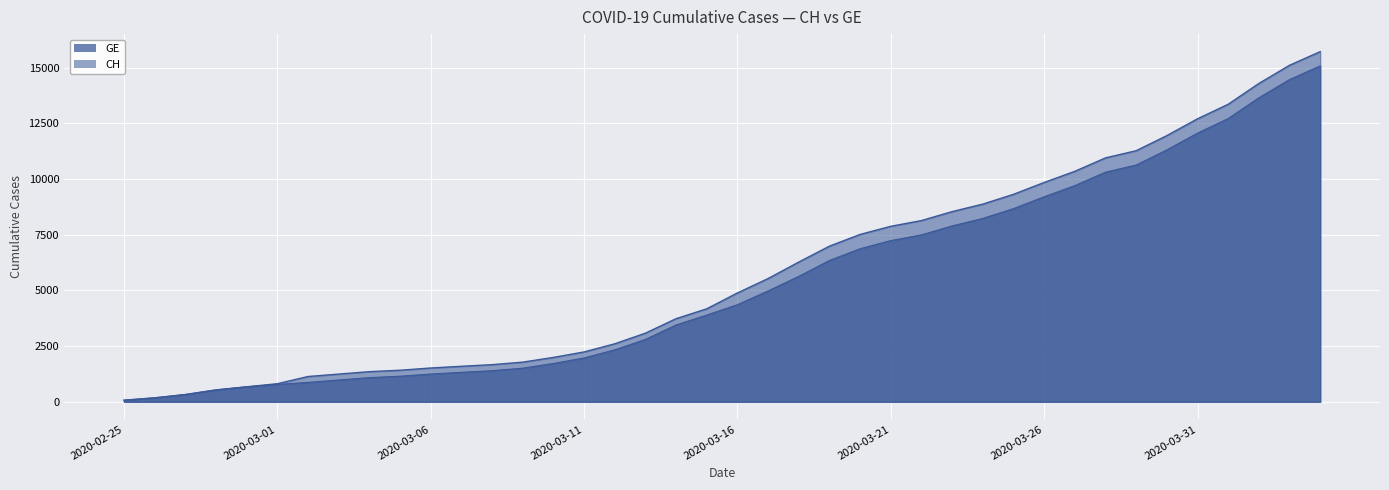

True or false: GE has more than 0 interior local peaks.

False